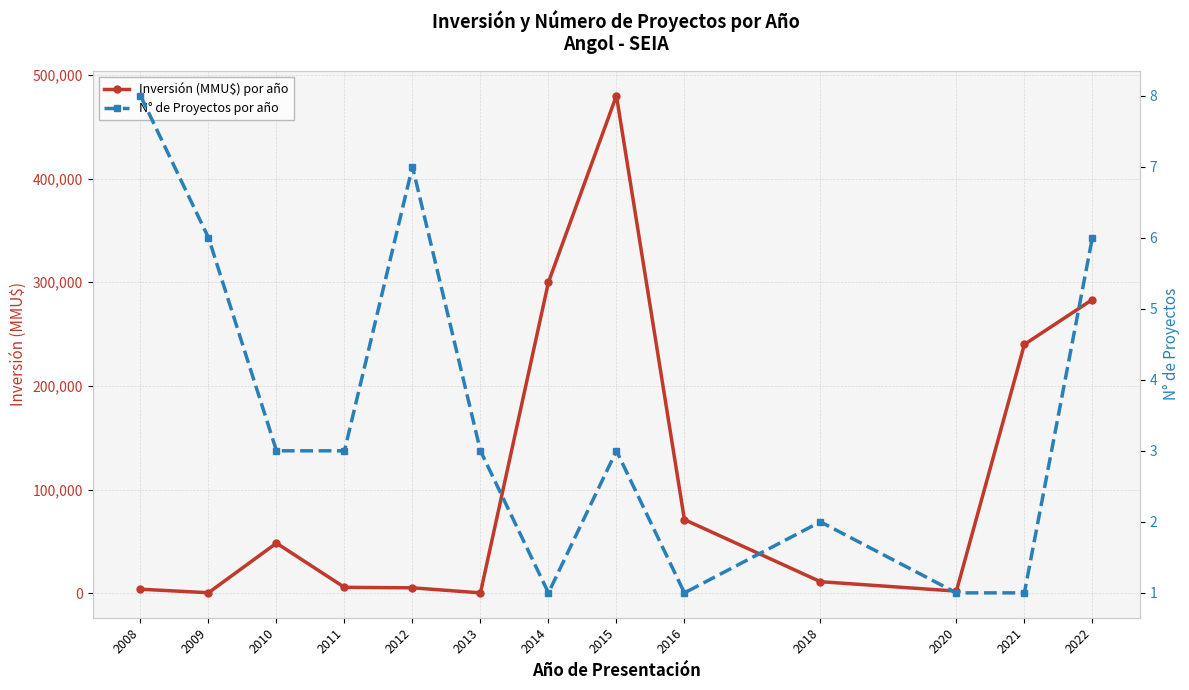

What is the value of the Inversión (MMU$) por año point at the 7th from the left?

300000